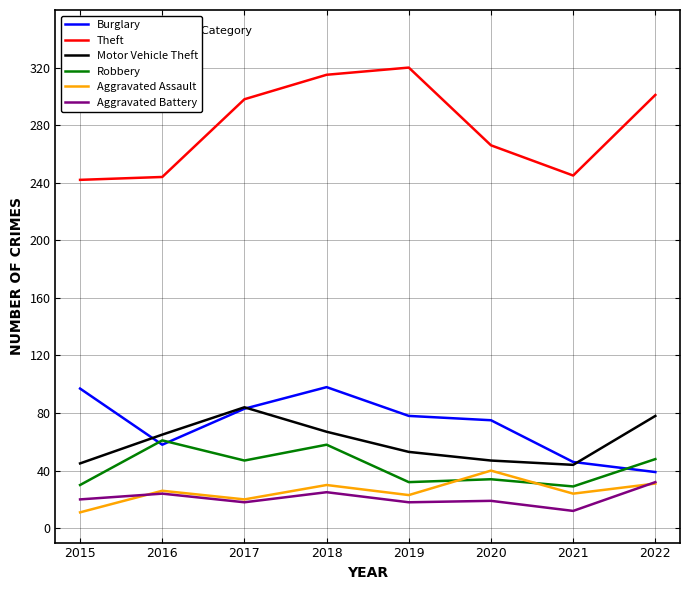

At which category does Motor Vehicle Theft reach its first local peak?

2017